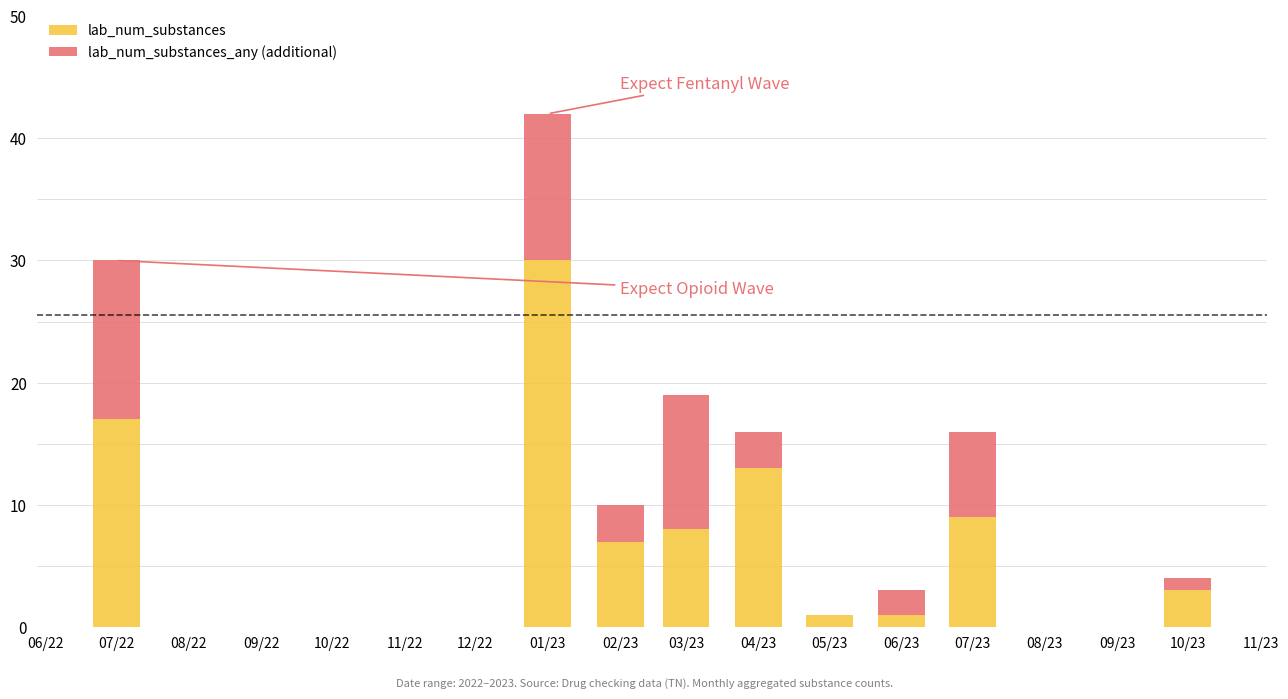

Reading left to right, list the values for the lab_num_substances series.

07/22=17	01/23=30	02/23=7	03/23=8	04/23=13	05/23=1	06/23=1	07/23=9	10/23=3